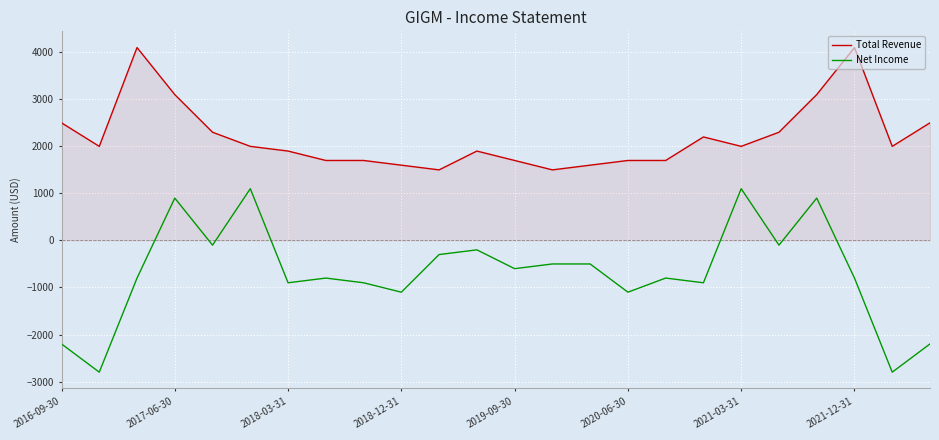

Which series has the largest total across all categories?

Total Revenue